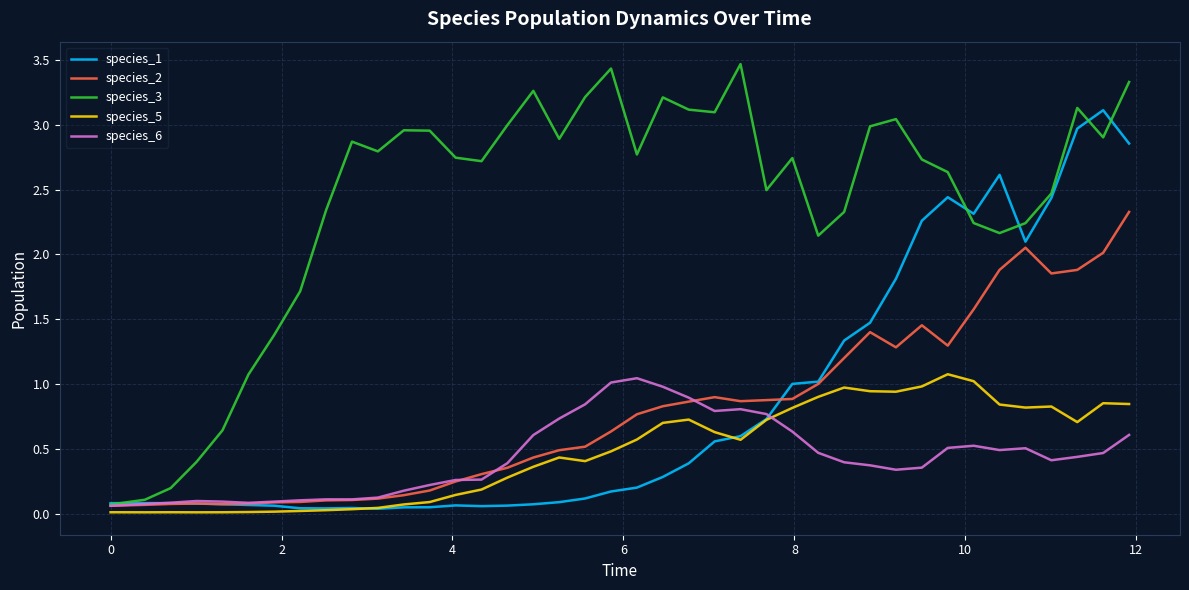

Which series has the largest range (max minus min)?

species_3